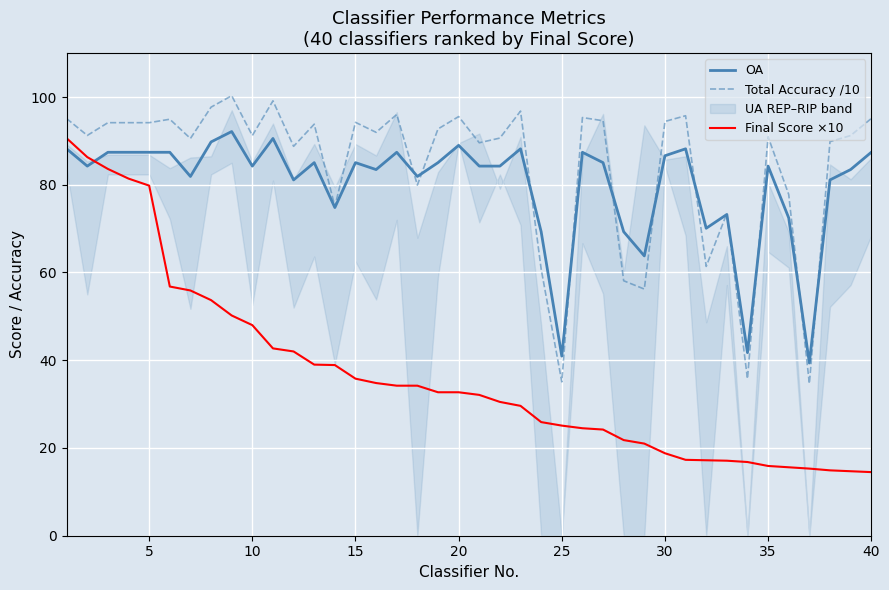

What is the spread (max minus min) of values at 30?

34.6